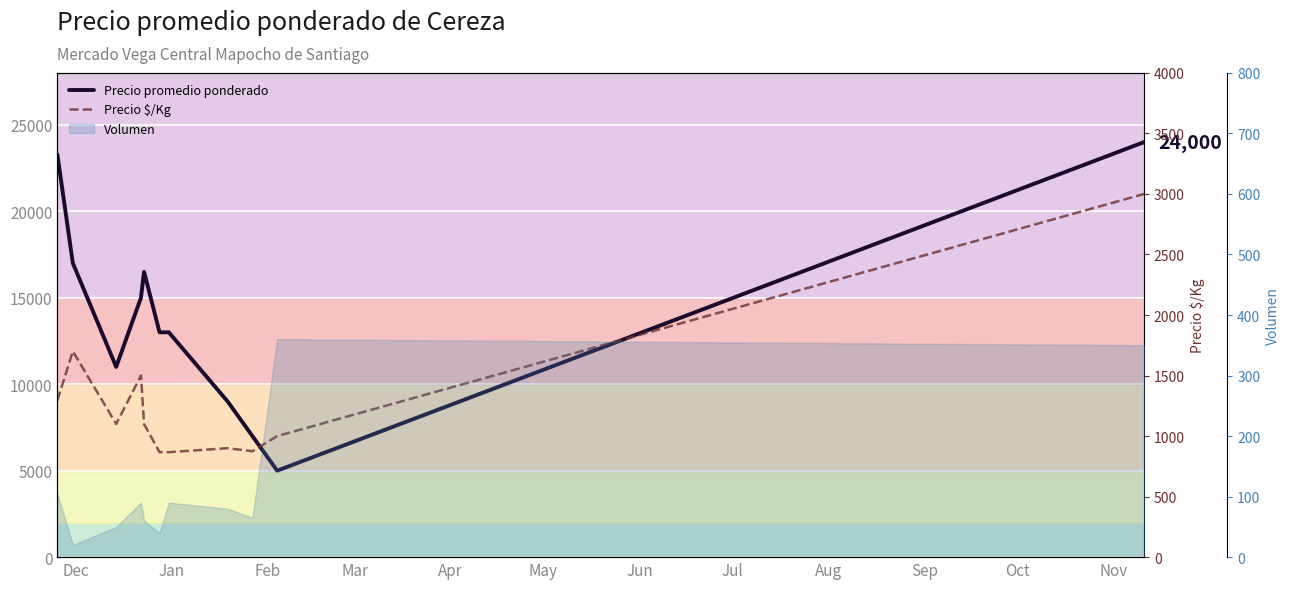

Which series has the widest spread of values?

Precio promedio ponderado